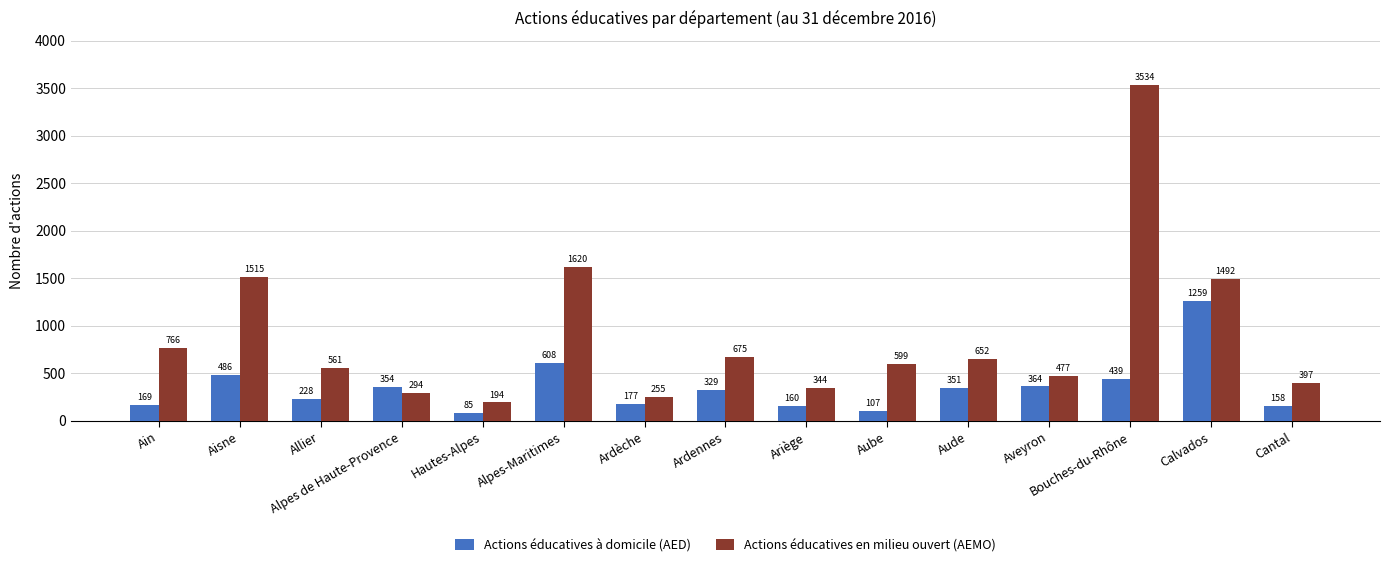

Between Hautes-Alpes and Ardennes, which series saw the biggest shift?

Actions éducatives en milieu ouvert (AEMO)